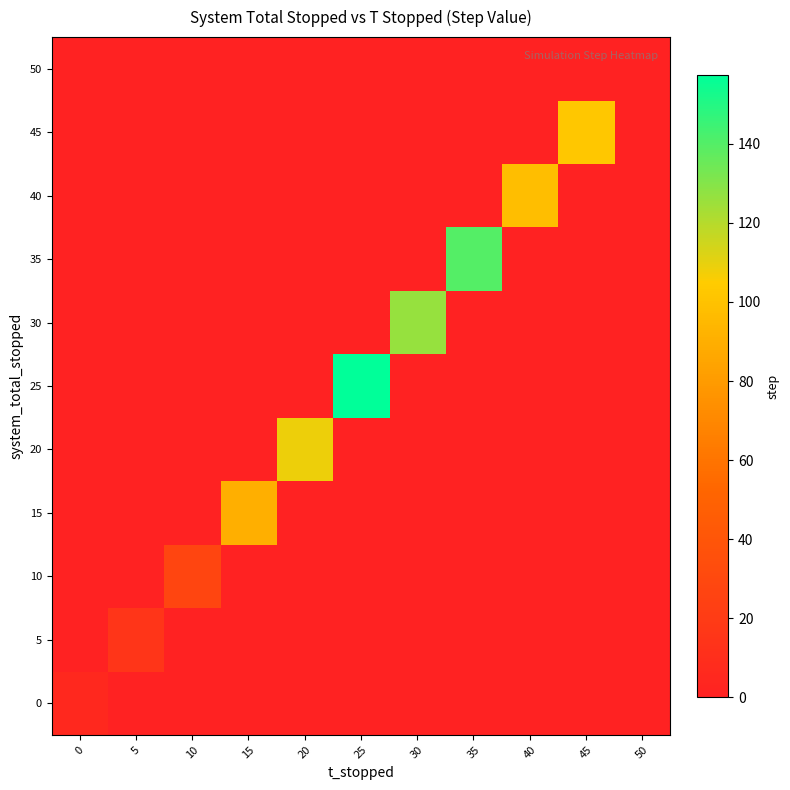

What is the spread (max minus min) of values at 45?

102.5